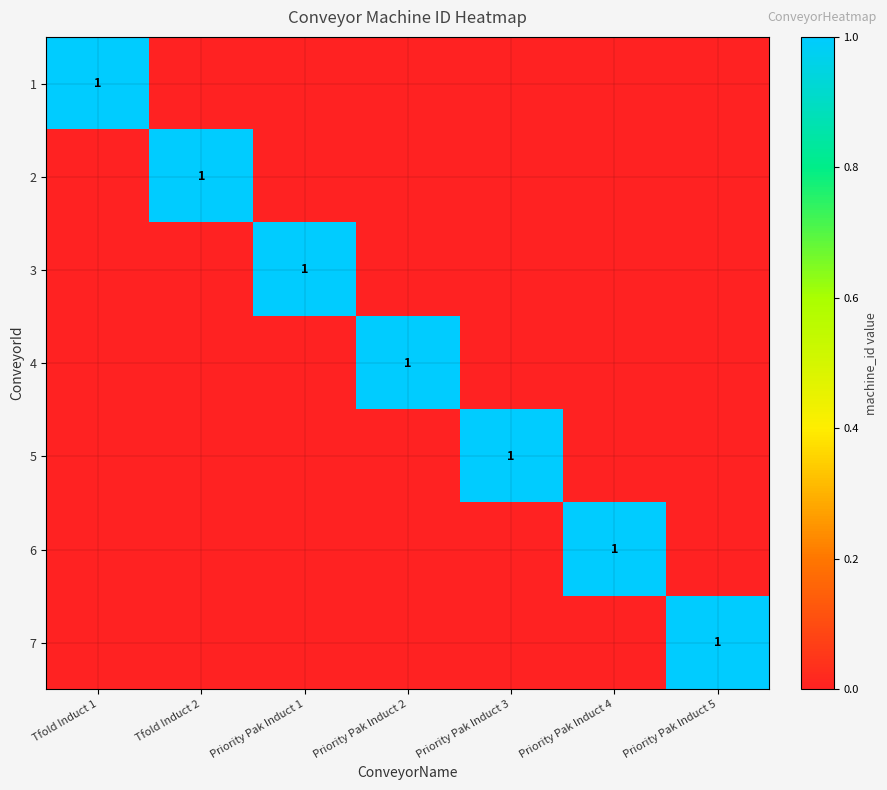

How many 4 values are between 0 and 1?

7